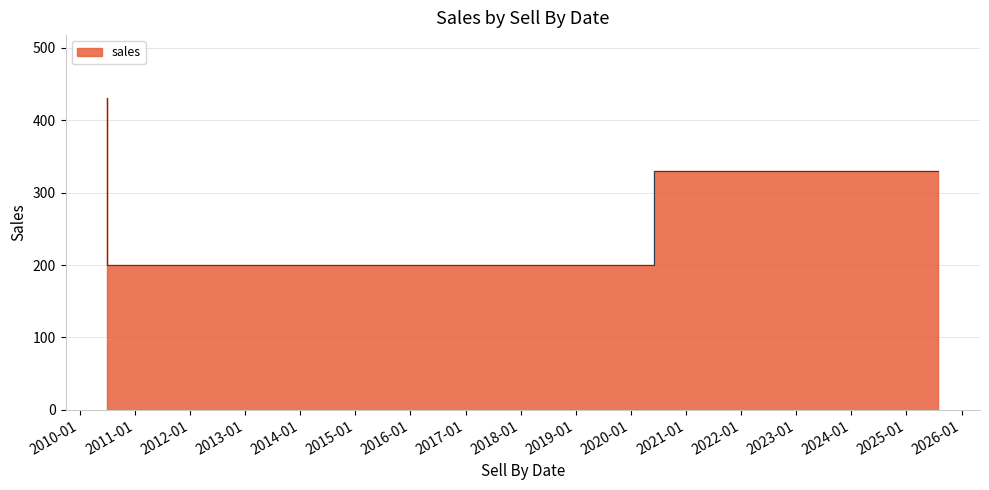

What is the value of the 3rd point from the left?

330